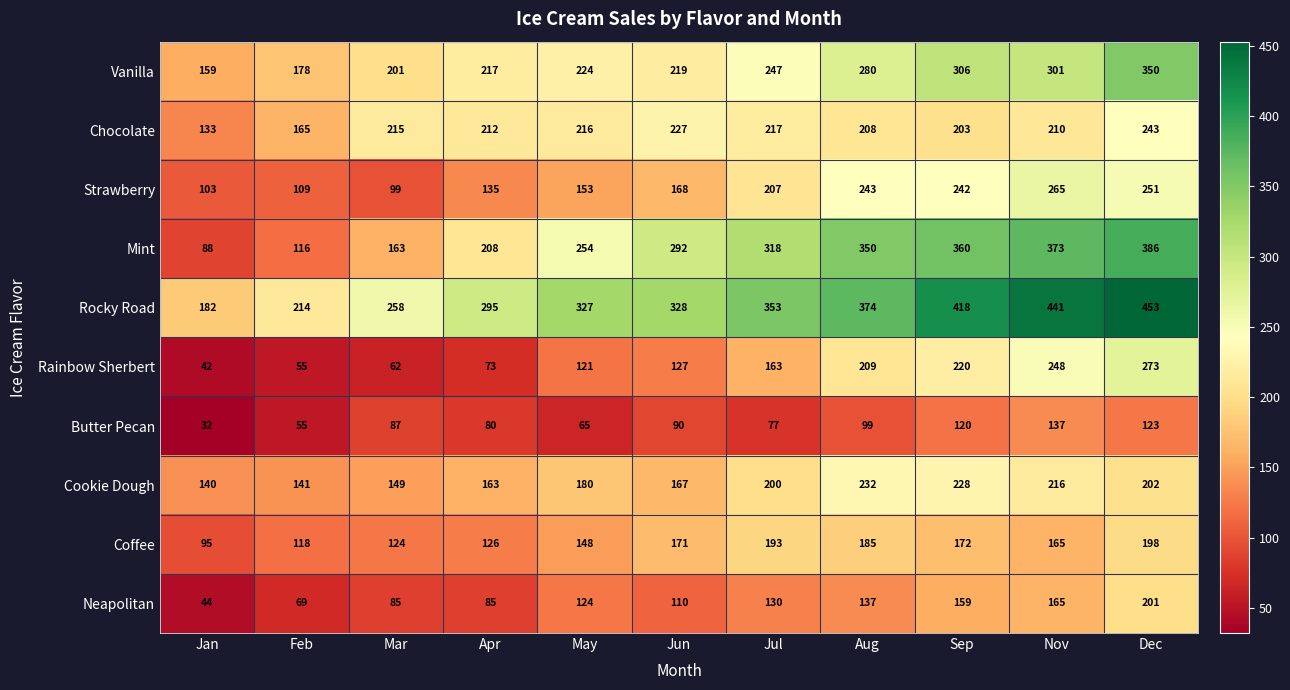

How many data points does each series have?

11